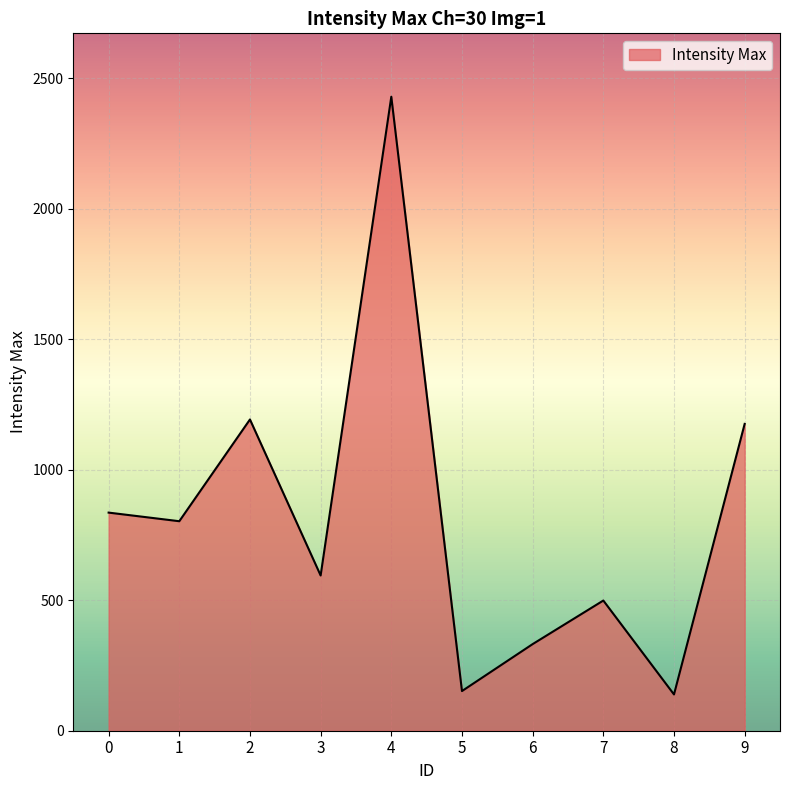

The value at 5 is 252. True or false?

False